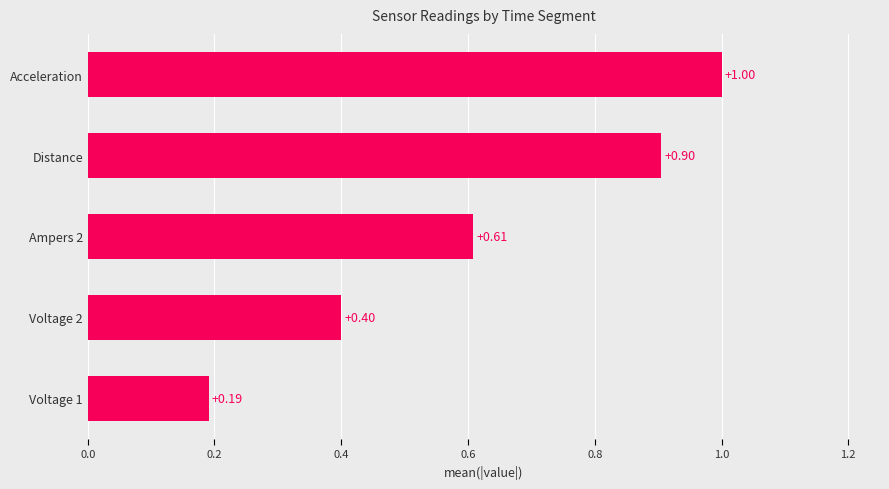

Count the number of data series in this chart.

1